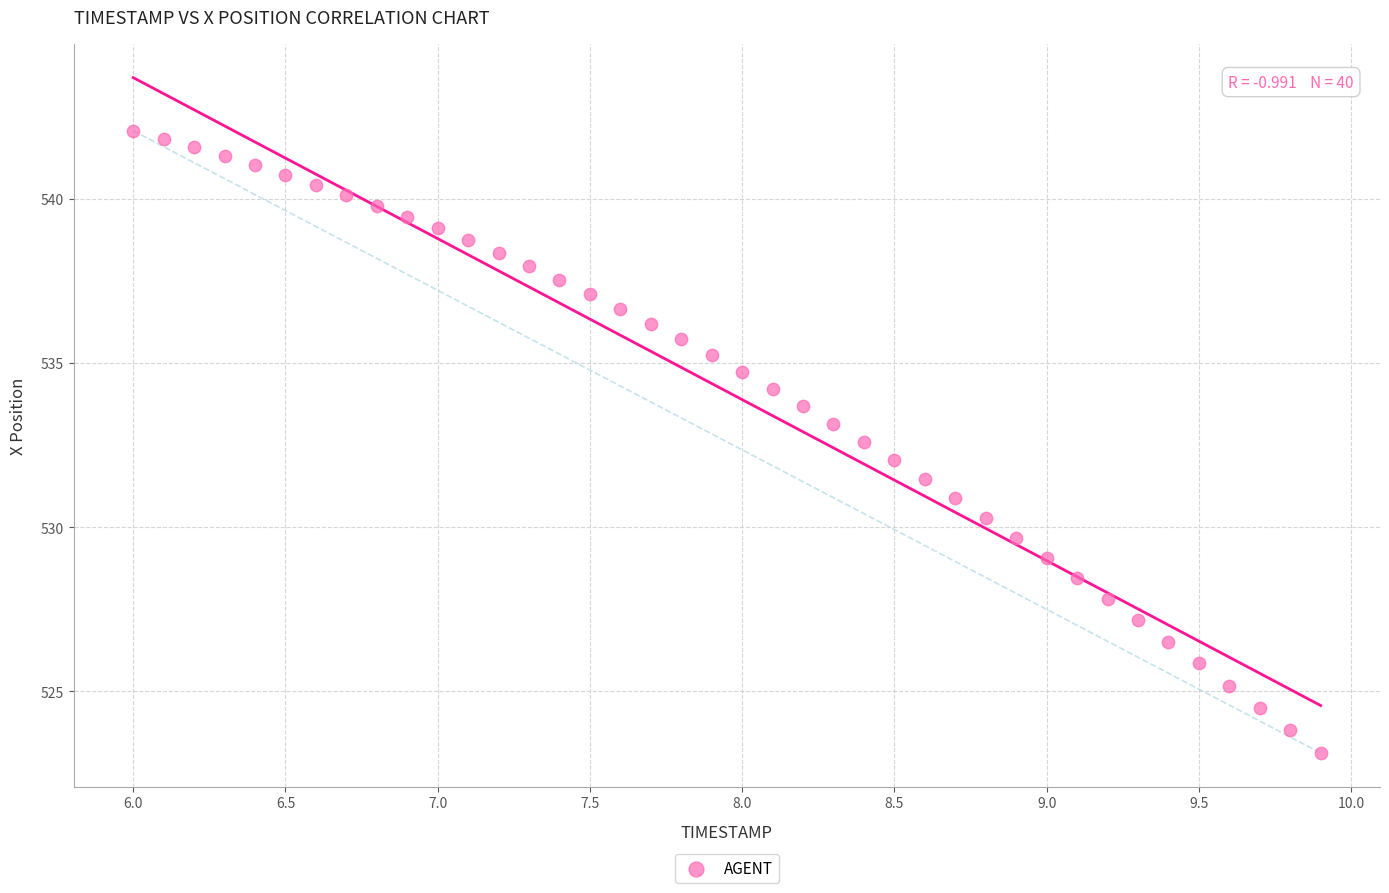

What is the range of X values (max minus min)?

3.9